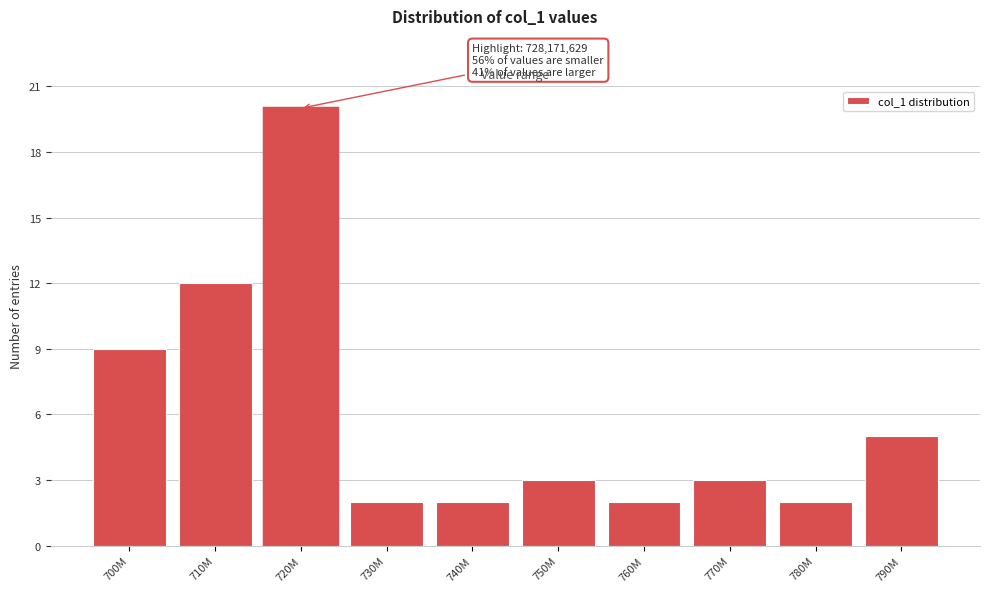

Reading left to right, extract all data points from this chart.

9	12	20	2	2	3	2	3	2	5